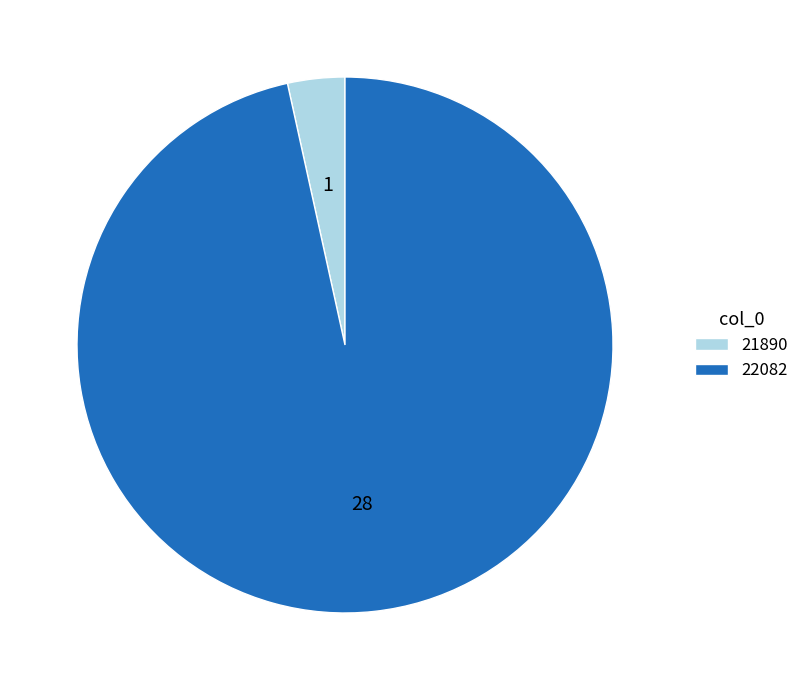

Is it true that 21890 is 3% of the pie?

True